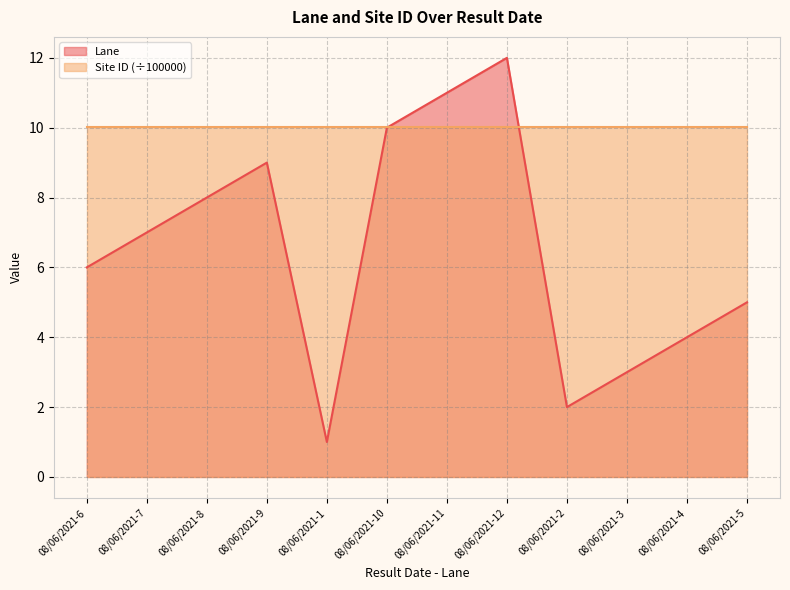

Rank the categories by value from lowest to highest.

08/06/2021-1, 08/06/2021-2, 08/06/2021-3, 08/06/2021-4, 08/06/2021-5, 08/06/2021-6, 08/06/2021-7, 08/06/2021-8, 08/06/2021-9, 08/06/2021-10, 08/06/2021-11, 08/06/2021-12